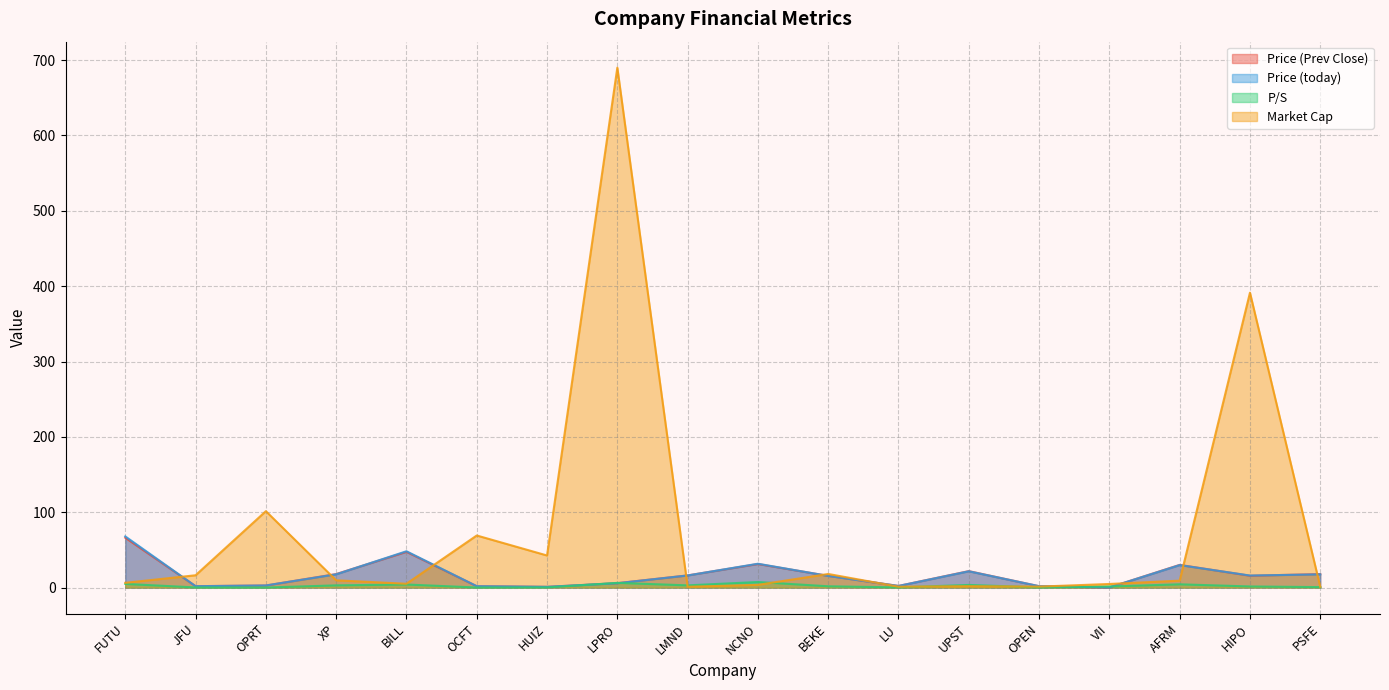

Reading left to right, list all the values displayed in this chart.

Price (Prev Close): FUTU=66.2	JFU=1.9	OPRT=2.8	XP=18.0	BILL=47.5	OCFT=1.8	HUIZ=1.0	LPRO=5.9	LMND=16.2	NCNO=31.3	BEKE=15.6	LU=2.2	UPST=21.9	OPEN=1.9	VII=0.2	AFRM=30.1	HIPO=15.8	PSFE=17.9
Price (today): FUTU=67.9	JFU=1.9	OPRT=2.9	XP=17.6	BILL=48.2	OCFT=1.9	HUIZ=1.0	LPRO=5.8	LMND=16.1	NCNO=31.7	BEKE=15.5	LU=2.2	UPST=21.6	OPEN=1.9	VII=0.2	AFRM=29.9	HIPO=16.0	PSFE=17.6
P/S: FUTU=4.9	JFU=0.2	OPRT=0.1	XP=3.0	BILL=4.1	OCFT=0.1	HUIZ=0.2	LPRO=6.3	LMND=3.0	NCNO=7.4	BEKE=1.8	LU=0.3	UPST=3.5	OPEN=0.3	VII=1.5	AFRM=4.4	HIPO=1.5	PSFE=0.7
Market Cap: FUTU=6.3	JFU=16.4	OPRT=101.4	XP=9.7	BILL=5.1	OCFT=69.2	HUIZ=42.6	LPRO=690.0	LMND=1.1	NCNO=3.6	BEKE=18.1	LU=1.2	UPST=1.9	OPEN=1.3	VII=4.8	AFRM=9.2	HIPO=391.4	PSFE=1.1